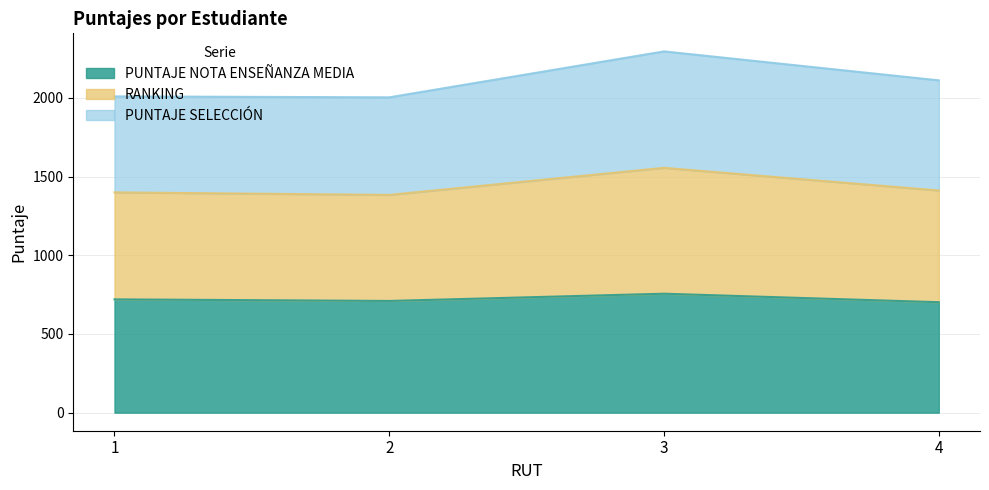

What is the maximum value shown in the chart?

2296